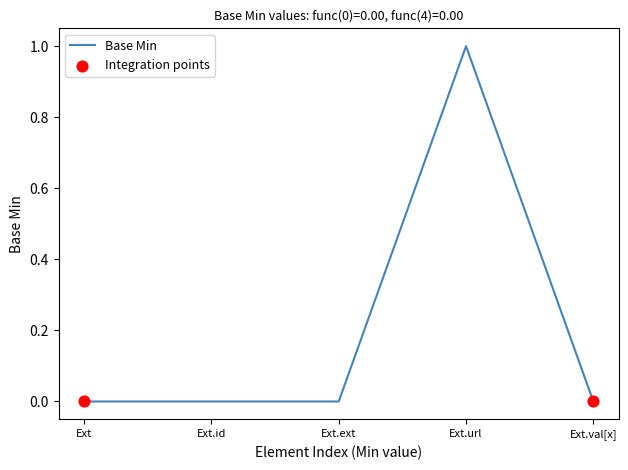

What is the change in value from Ext.id to Ext.url?

+1